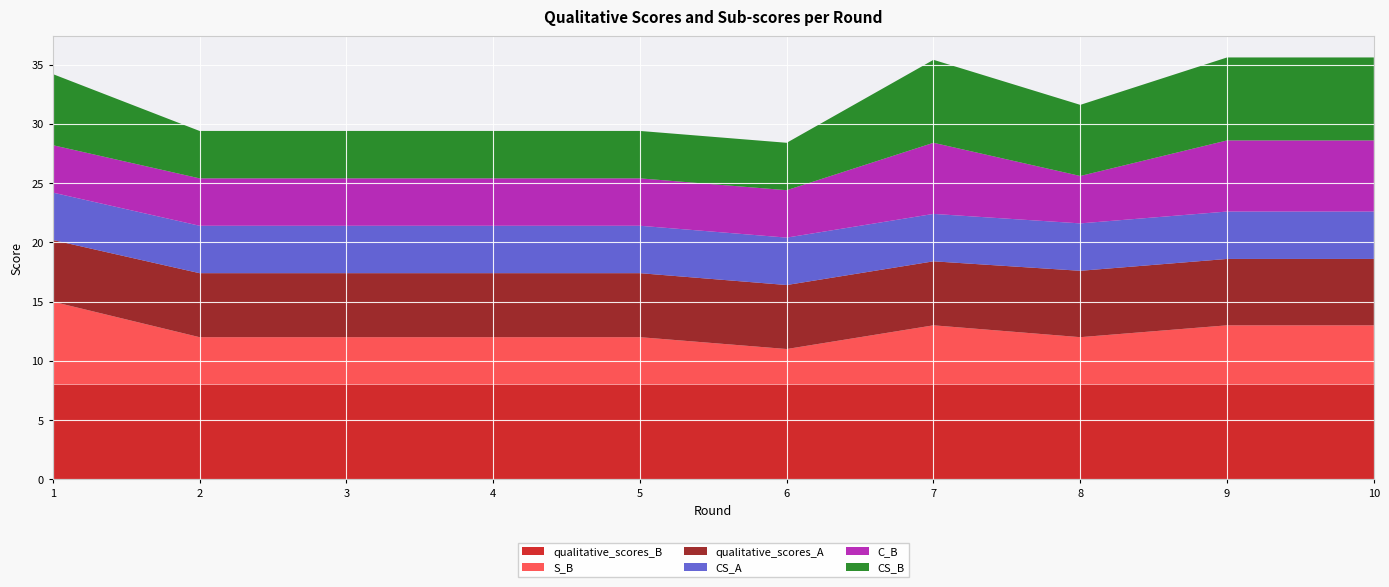

Reading right to left, transcribe all the data shown in this chart.

qualitative_scores_B: 8.0	8.0	8.0	8.0	8.0	8.0	8.0	8.0	8.0	8.0
S_B: 5.0	5.0	4.0	5.0	3.0	4.0	4.0	4.0	4.0	7.0
qualitative_scores_A: 5.6	5.6	5.6	5.4	5.4	5.4	5.4	5.4	5.4	5.2
CS_A: 4.0	4.0	4.0	4.0	4.0	4.0	4.0	4.0	4.0	4.0
C_B: 6.0	6.0	4.0	6.0	4.0	4.0	4.0	4.0	4.0	4.0
CS_B: 7.0	7.0	6.0	7.0	4.0	4.0	4.0	4.0	4.0	6.0